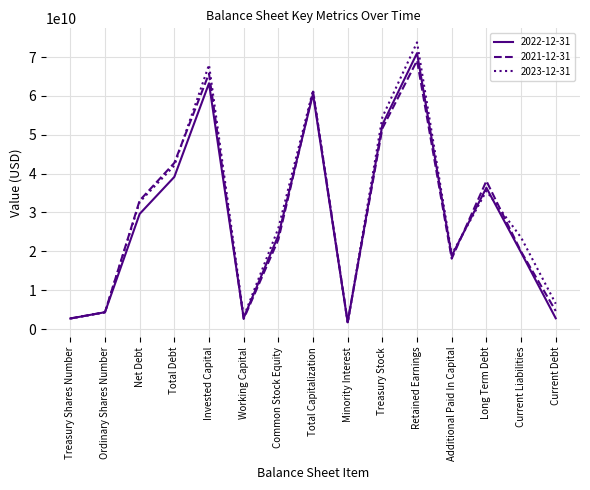

Rank the series by their average value, from lowest to highest.

2022-12-31, 2021-12-31, 2023-12-31